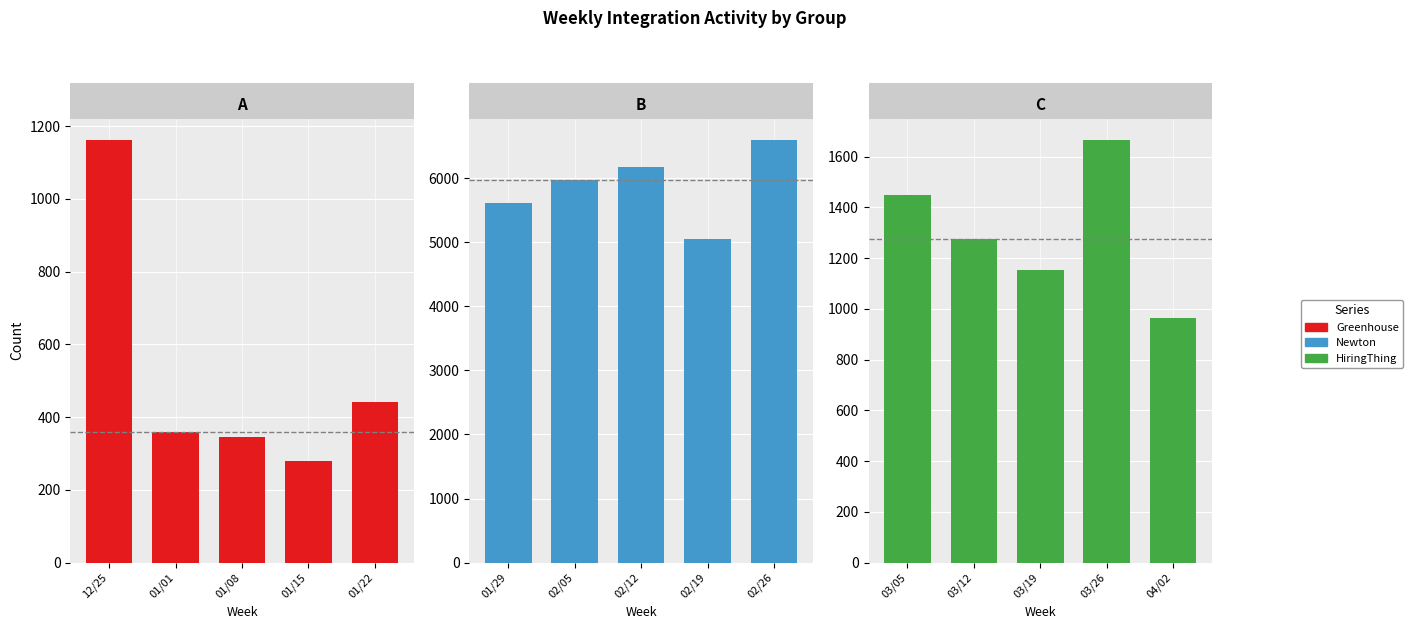

Which series has the largest total across all categories?

integrationNewton